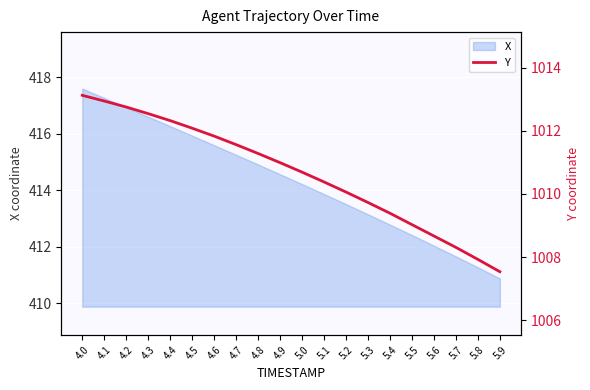

Between 4.5 and 4.0, which is larger?

4.0